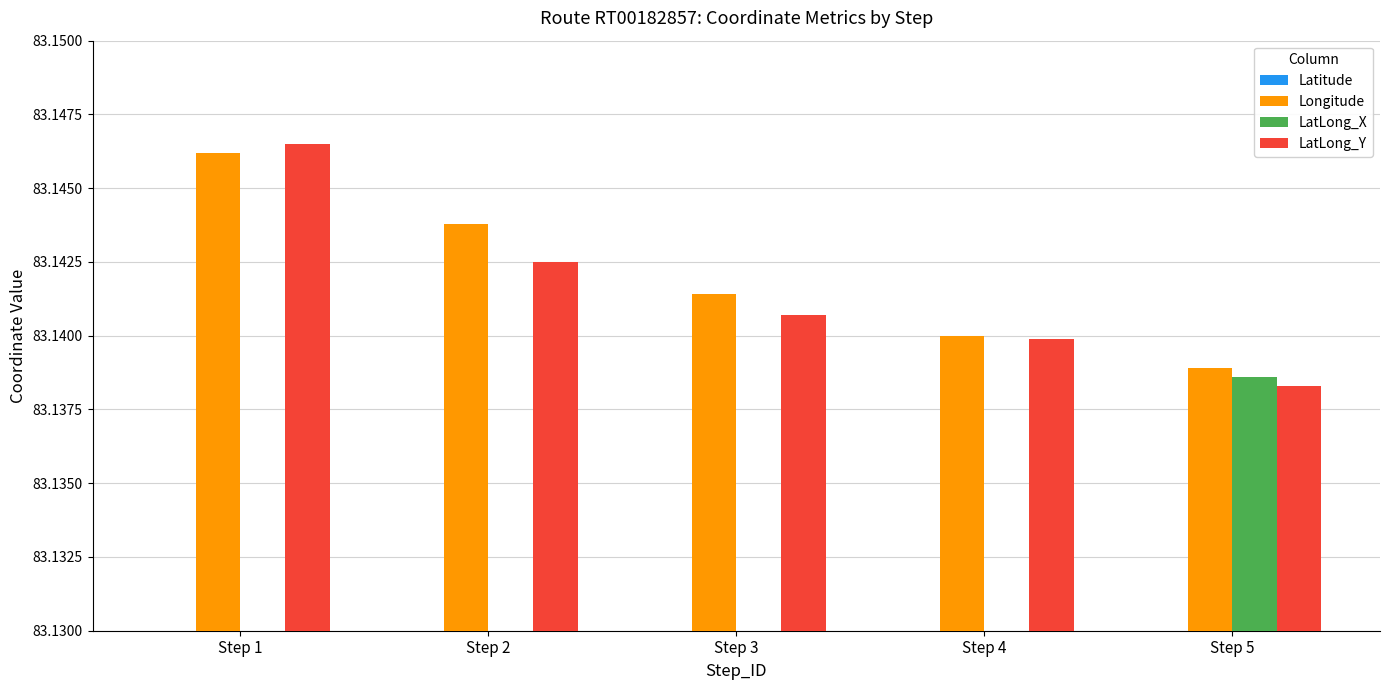

What are all the series names shown in the legend?

Latitude, Longitude, LatLong_X, LatLong_Y